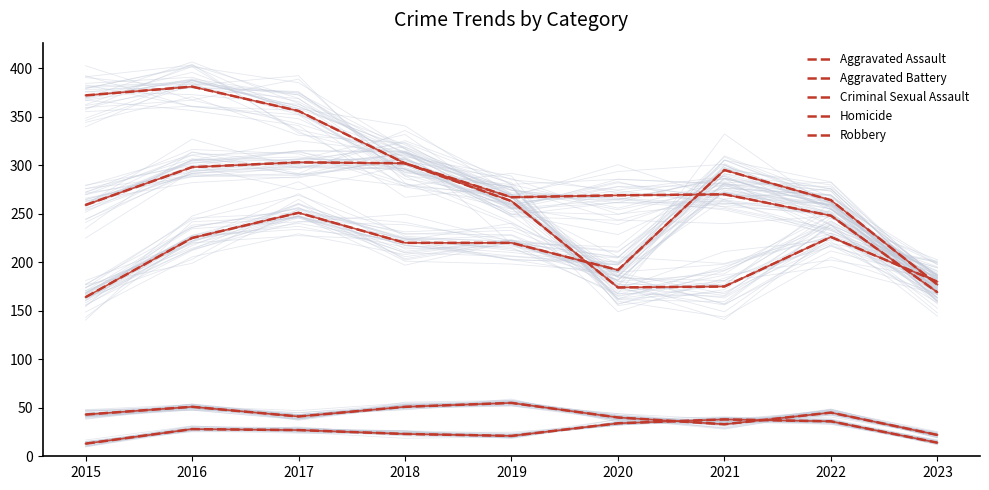

What is the difference between the maximum and minimum values in the Criminal Sexual Assault series?

33